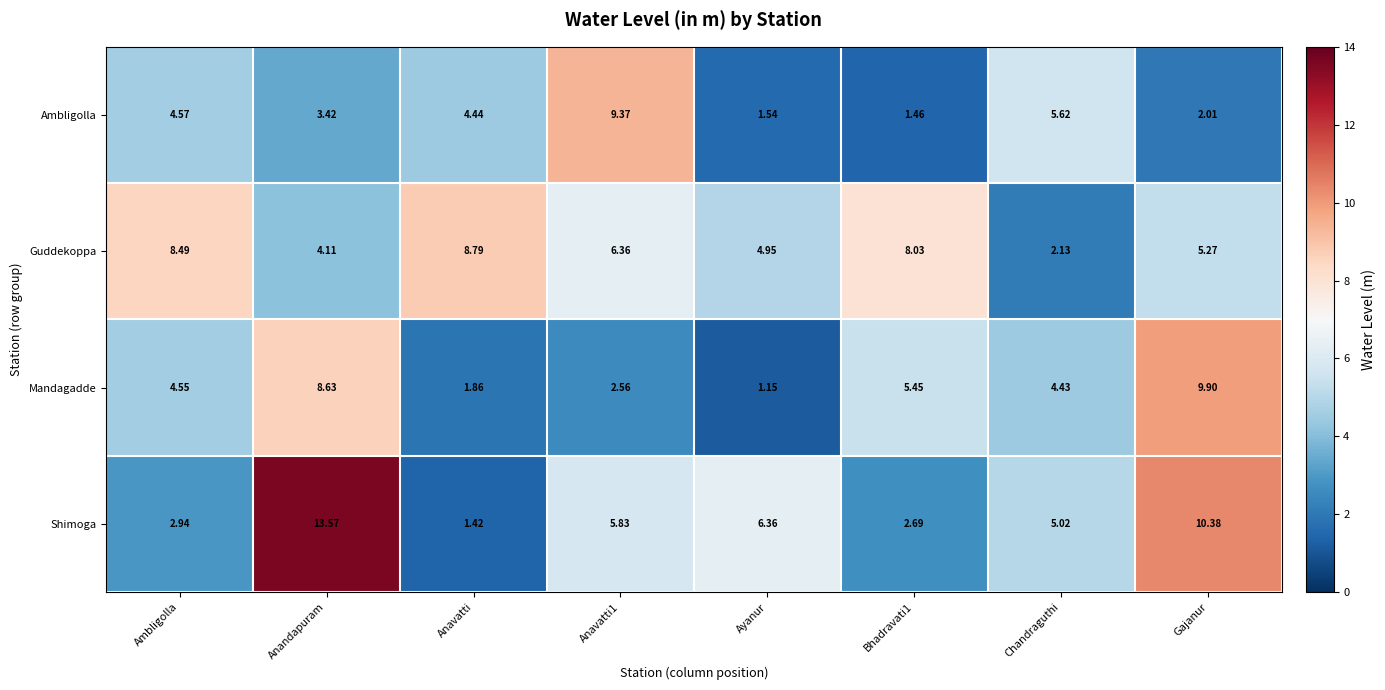

Where is Shimoga nearest to the value 7?

Ayanur